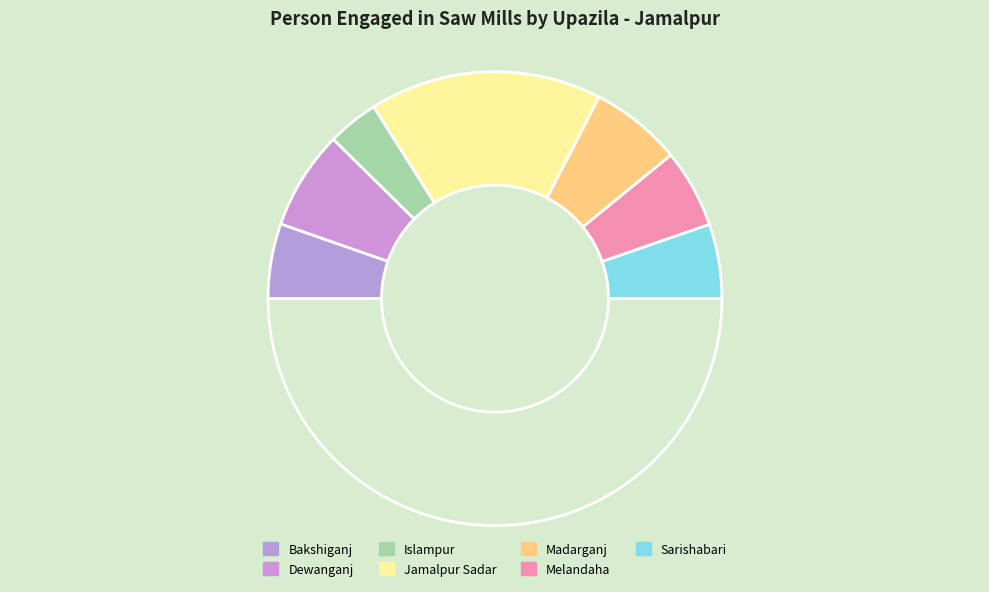

What is the smallest slice in the pie chart?

Islampur